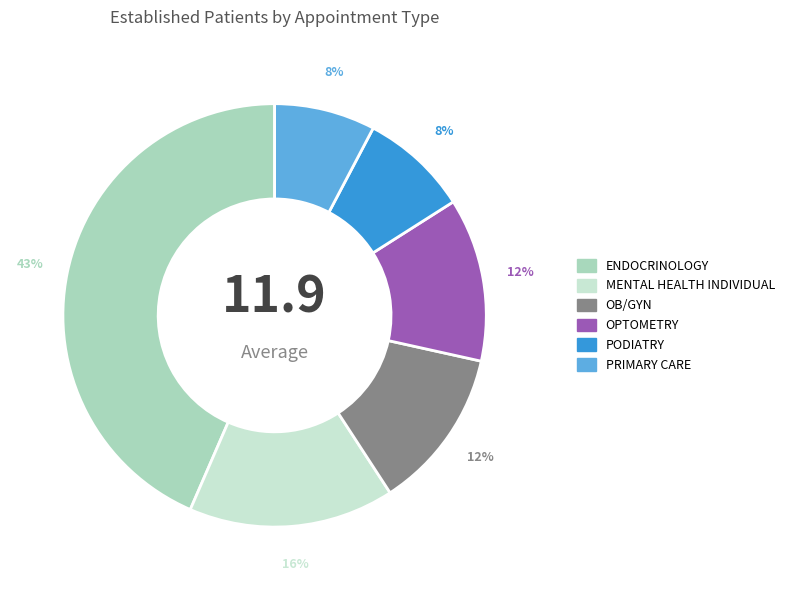

To the nearest percent, what is the average slice percentage?

17%